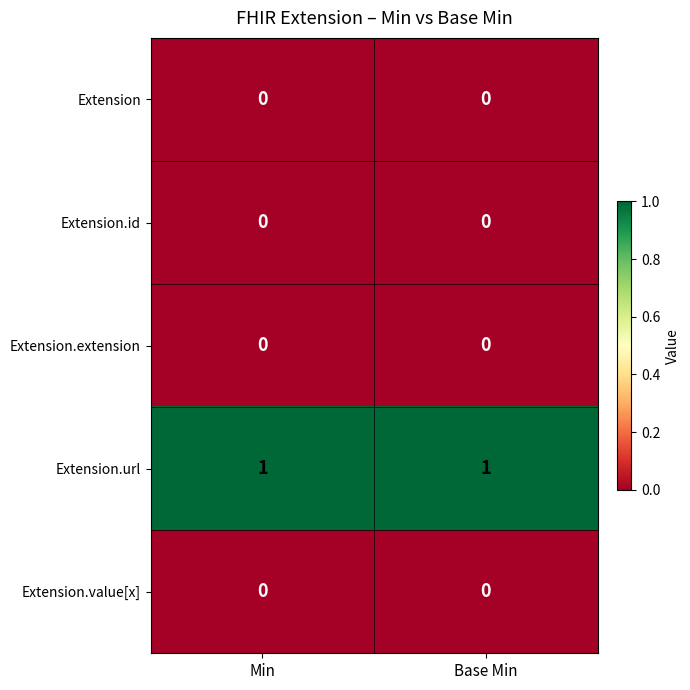

Reading left to right, extract all data points from this chart.

Extension: Min=0	Base Min=0
Extension.id: Min=0	Base Min=0
Extension.extension: Min=0	Base Min=0
Extension.url: Min=1	Base Min=1
Extension.value[x]: Min=0	Base Min=0